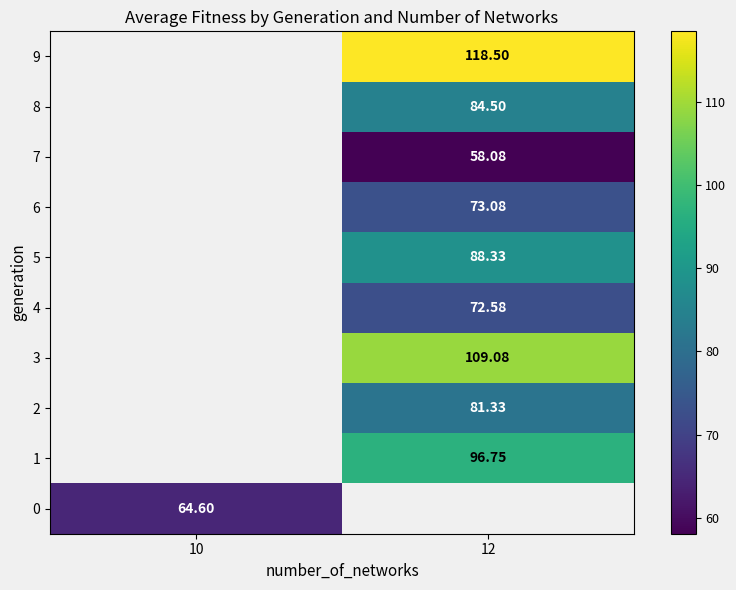

At how many categories does at least one series exceed 98?

1